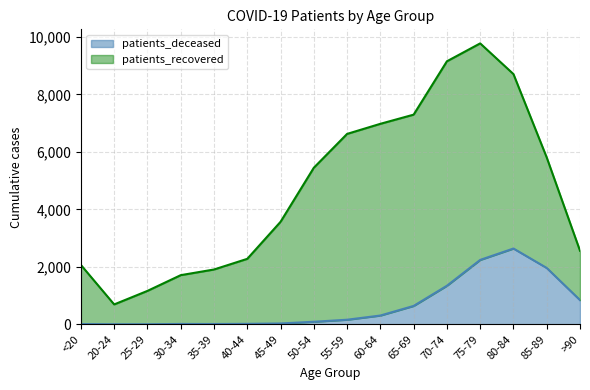

How many data points are less than 160?

8